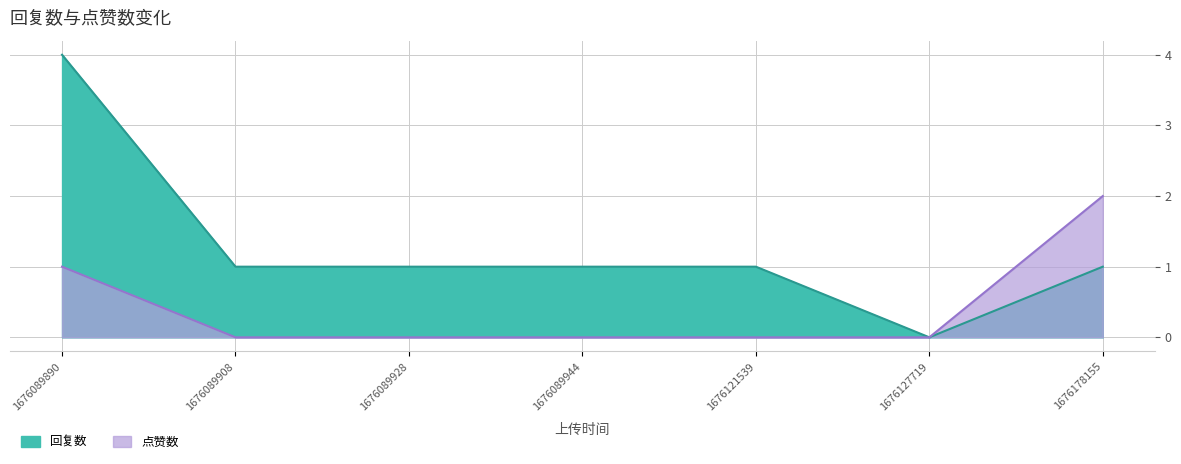

How many interior local valleys does the 回复数 series have?

1